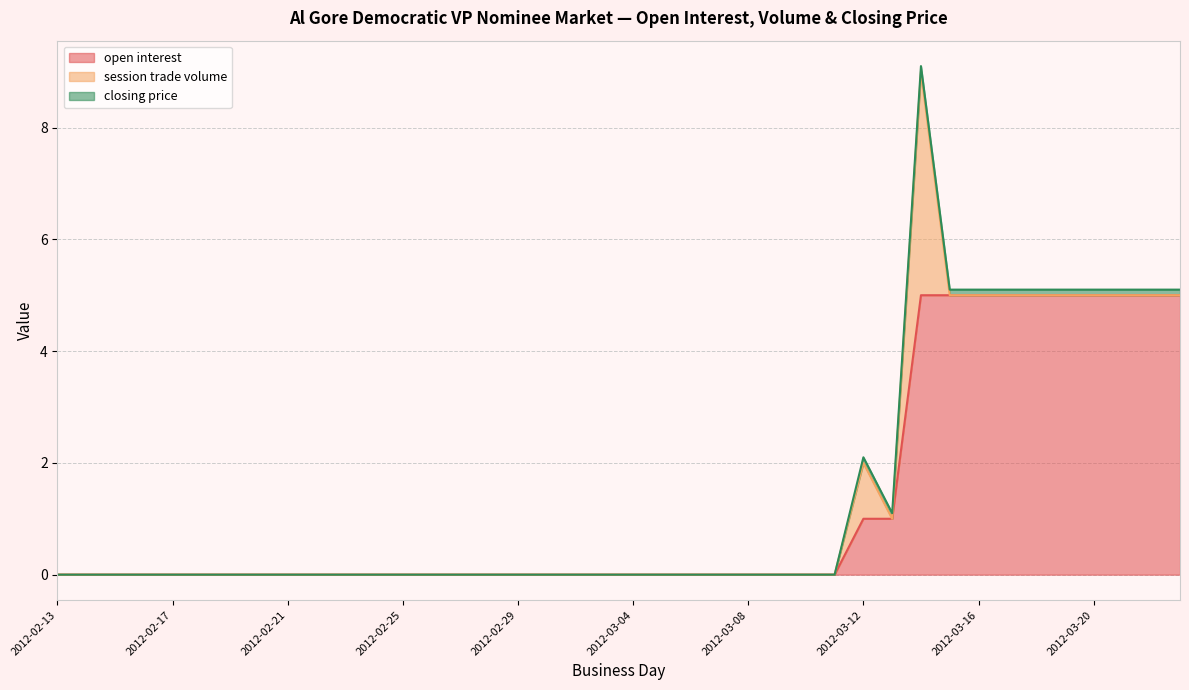

After their last crossing, which series has the higher values: session trade volume or closing price?

closing price